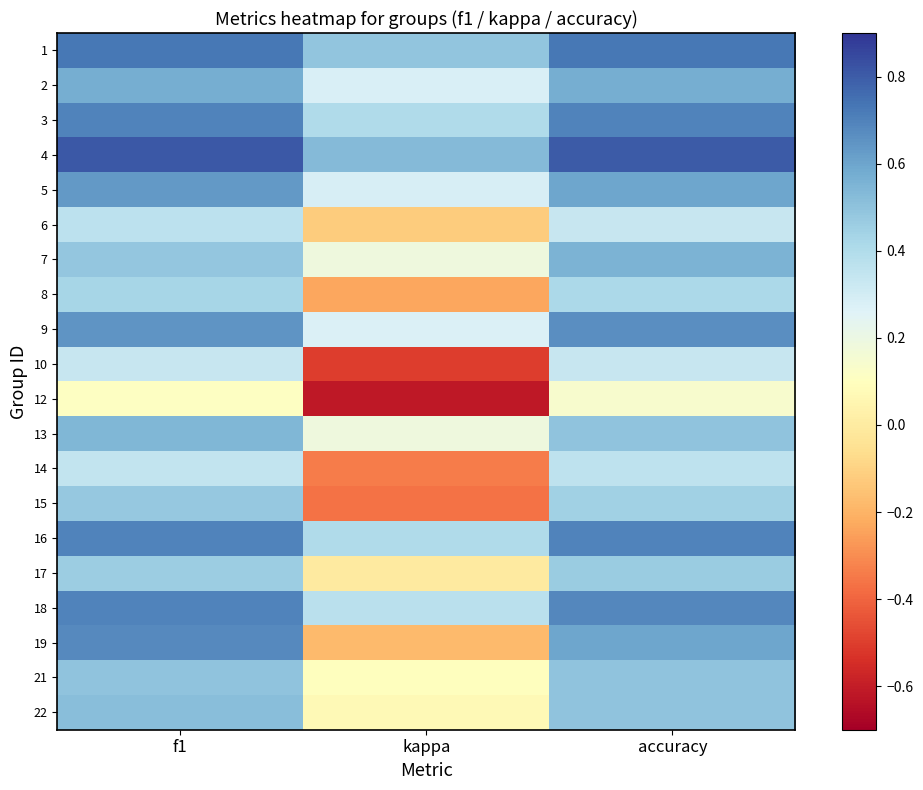

Reading left to right, transcribe all the data shown in this chart.

1: f1=0.7	kappa=0.5	accuracy=0.7
2: f1=0.6	kappa=0.3	accuracy=0.6
3: f1=0.7	kappa=0.4	accuracy=0.7
4: f1=0.8	kappa=0.5	accuracy=0.8
5: f1=0.6	kappa=0.3	accuracy=0.6
6: f1=0.4	kappa=-0.1	accuracy=0.3
7: f1=0.5	kappa=0.2	accuracy=0.6
8: f1=0.4	kappa=-0.2	accuracy=0.4
9: f1=0.6	kappa=0.3	accuracy=0.7
10: f1=0.3	kappa=-0.5	accuracy=0.3
12: f1=0.1	kappa=-0.6	accuracy=0.1
13: f1=0.5	kappa=0.2	accuracy=0.5
14: f1=0.3	kappa=-0.3	accuracy=0.4
15: f1=0.5	kappa=-0.4	accuracy=0.4
16: f1=0.7	kappa=0.4	accuracy=0.7
17: f1=0.5	kappa=0.0	accuracy=0.5
18: f1=0.7	kappa=0.4	accuracy=0.7
19: f1=0.7	kappa=-0.2	accuracy=0.6
21: f1=0.5	kappa=0.1	accuracy=0.5
22: f1=0.5	kappa=0.1	accuracy=0.5